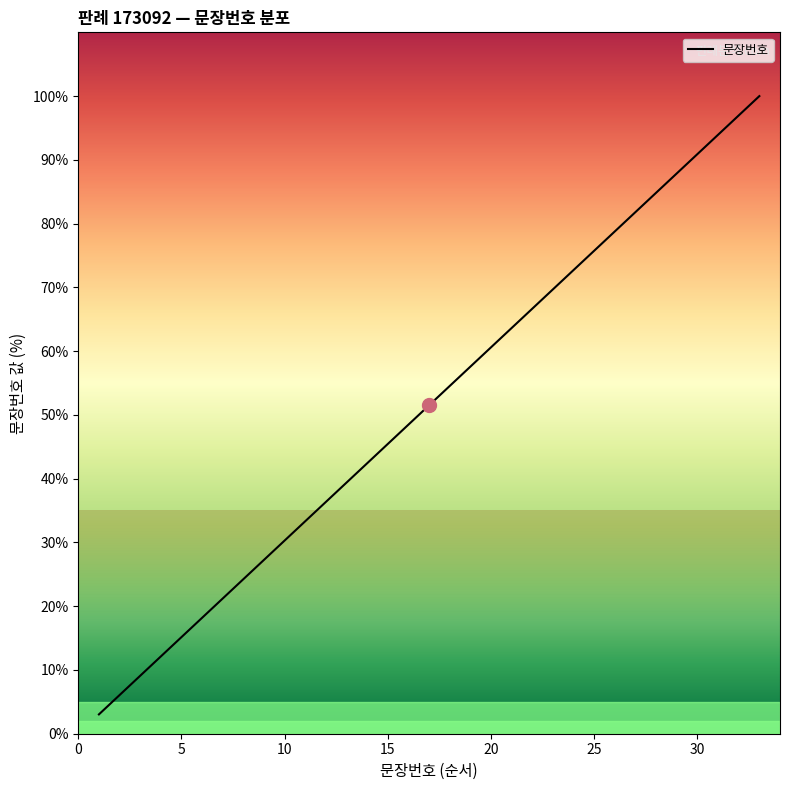

Reading left to right, what are all the values shown in this chart?

3.0	6.1	9.1	12.1	15.2	18.2	21.2	24.2	27.3	30.3	33.3	36.4	39.4	42.4	45.5	48.5	51.5	54.5	57.6	60.6	63.6	66.7	69.7	72.7	75.8	78.8	81.8	84.8	87.9	90.9	93.9	97.0	100.0